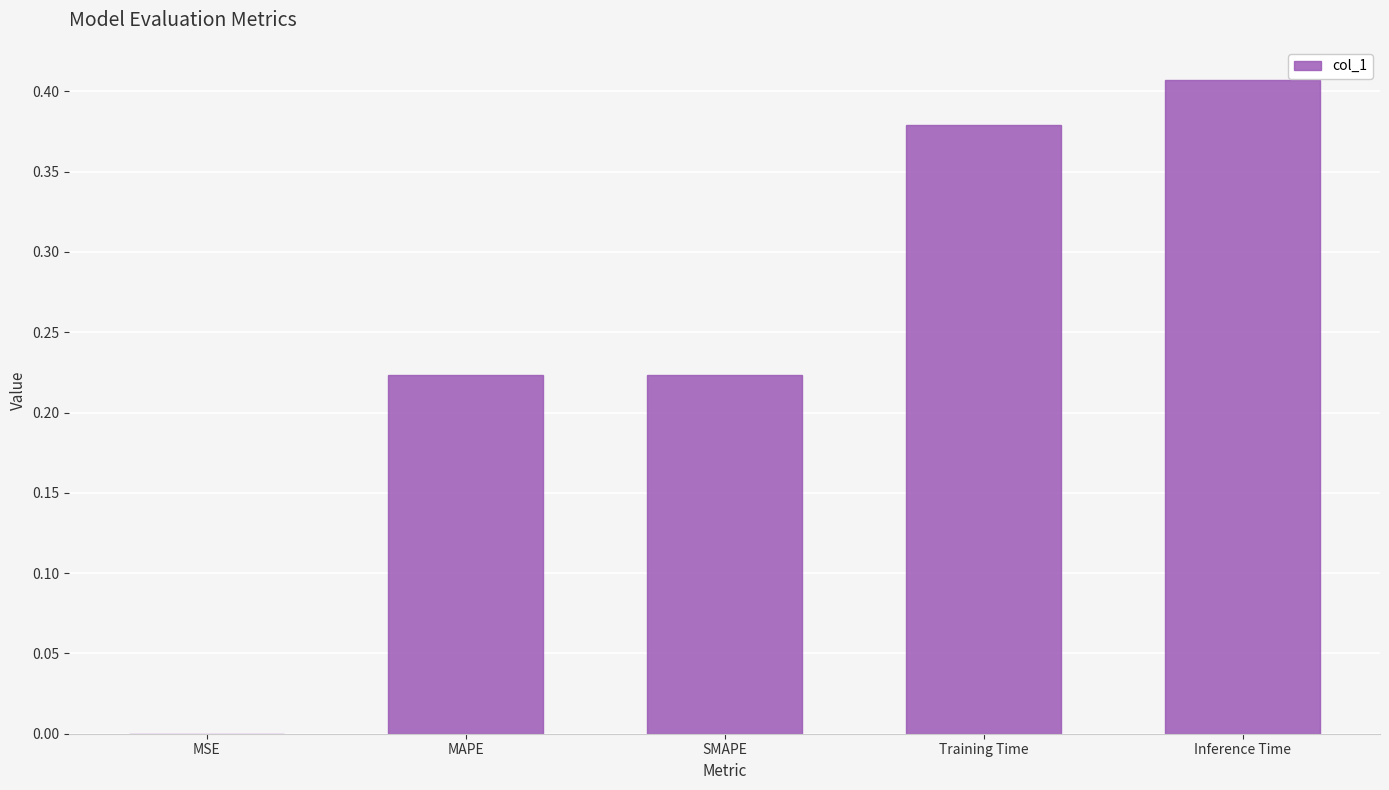

How many data points does each series have?

5